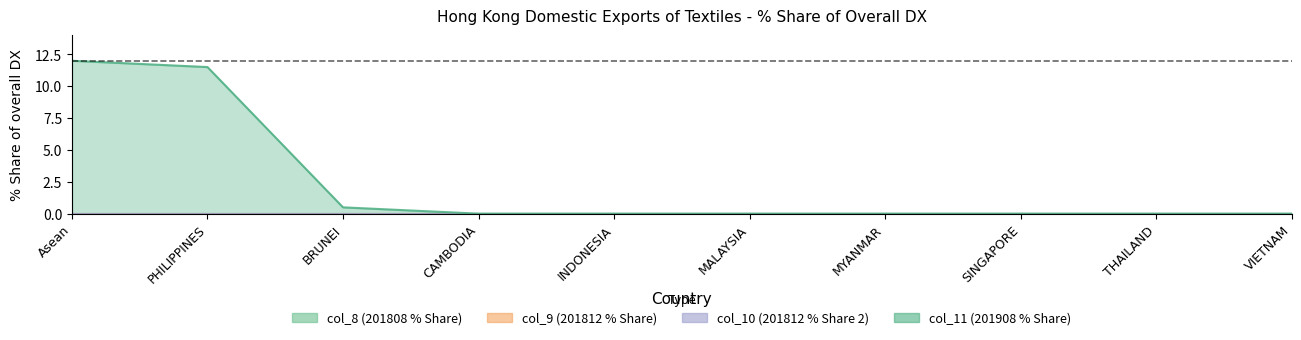

True or false: col_11_% Share and col_10_% Share cross at least once.

False